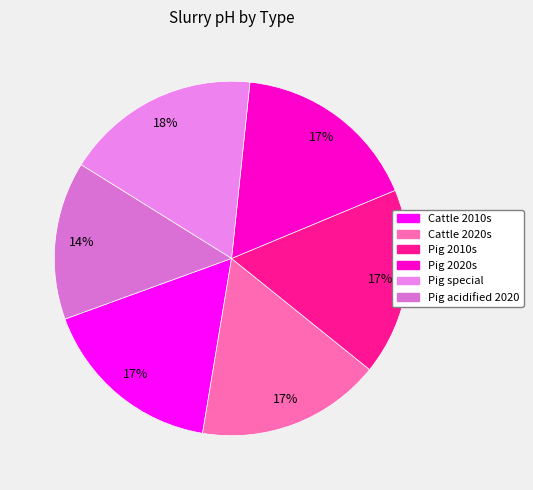

Is it true that Cattle 2010s is 22% of the pie?

False